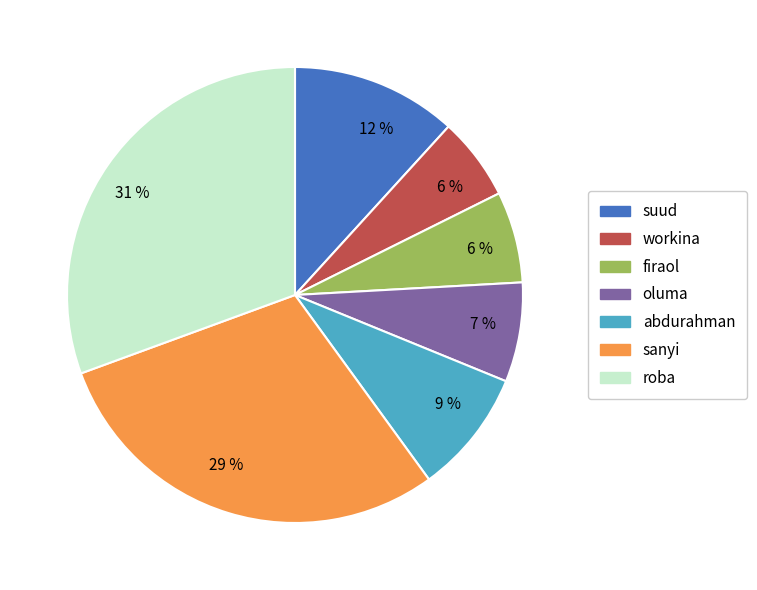

Combined, do oluma and suud account for over 50%?

No